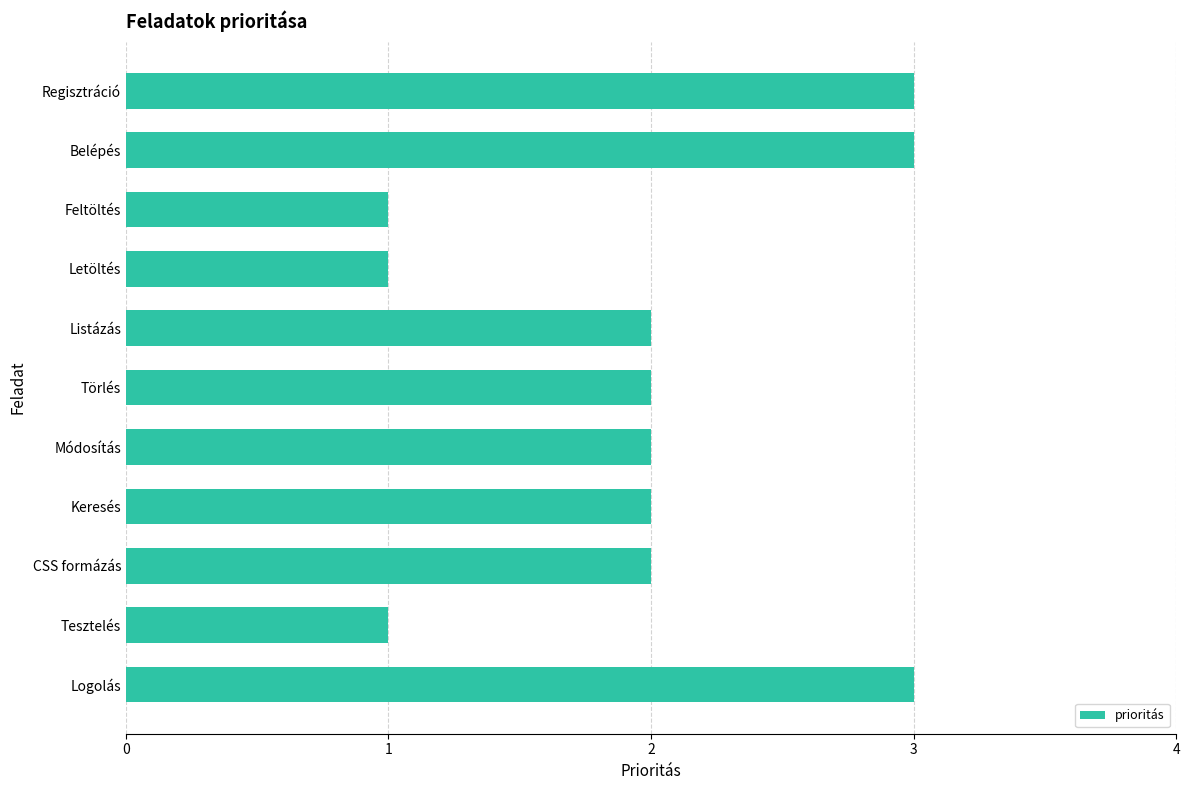

What is the difference between the maximum and minimum values?

2